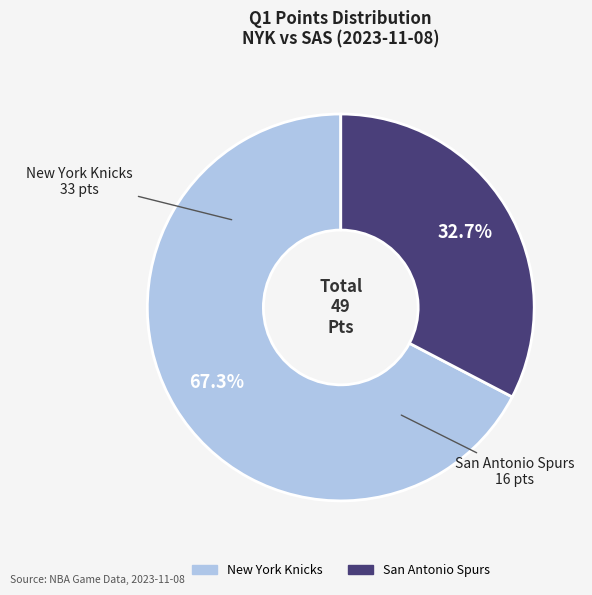

Which category has the smallest portion of the pie?

San Antonio Spurs